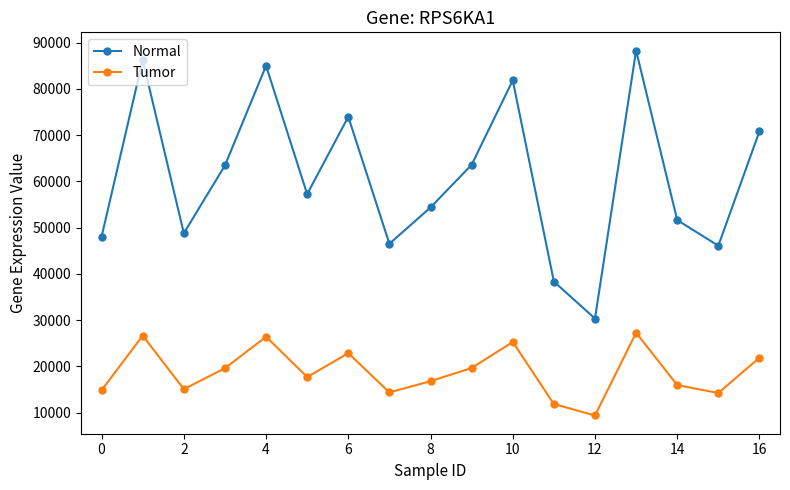

Which series has the widest spread of values?

Normal